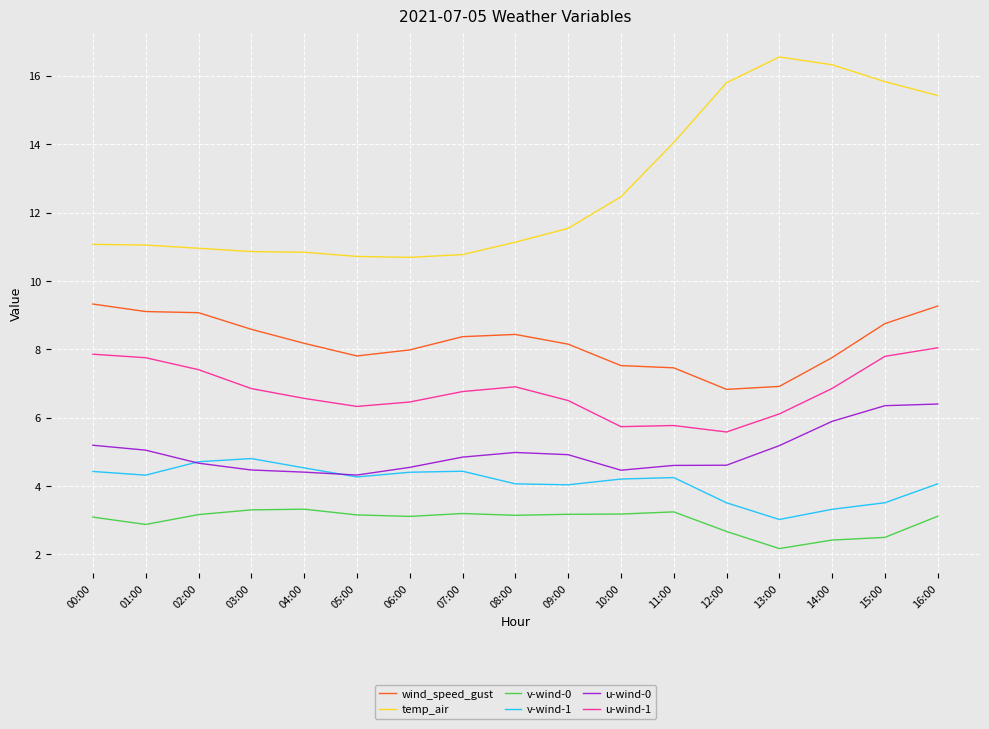

What is the lowest value of the wind_speed_gust series?

6.8